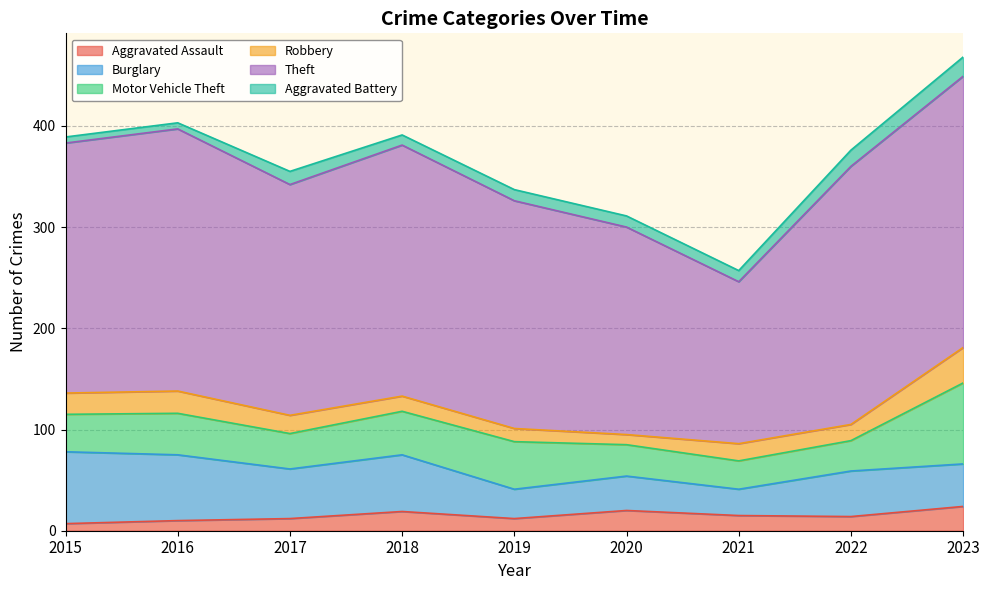

At which category is the sum across all series the highest?

2023